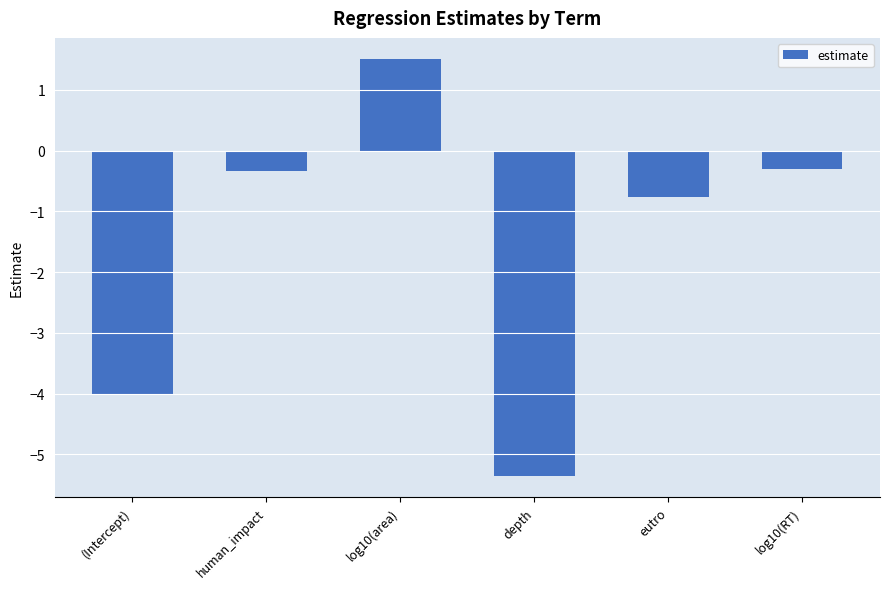

What is the change in value from log10(area) to log10(RT)?

-1.8